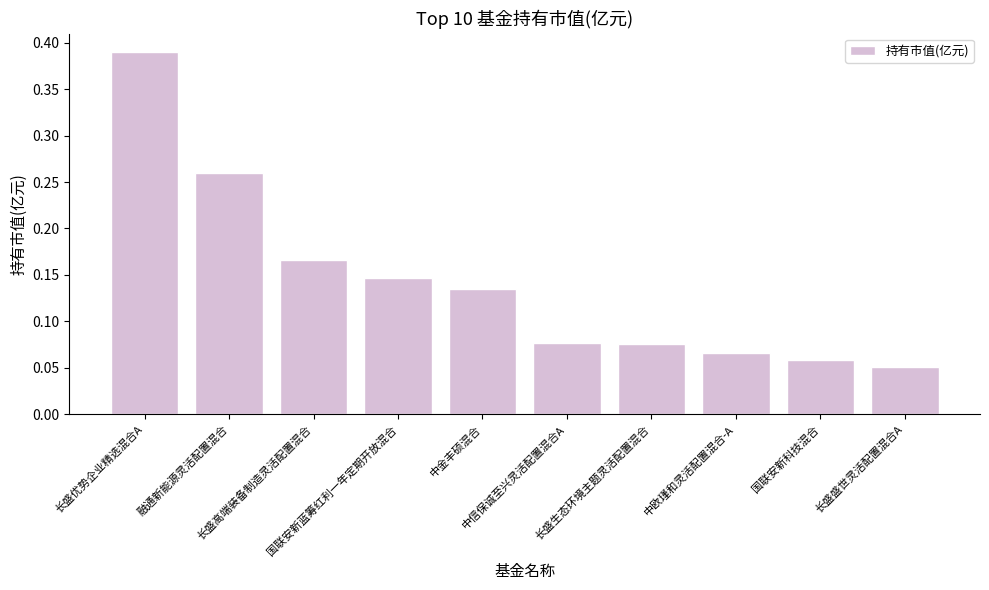

Between 长盛生态环境主题灵活配置混合 and 长盛优势企业精选混合A, which is larger?

长盛优势企业精选混合A